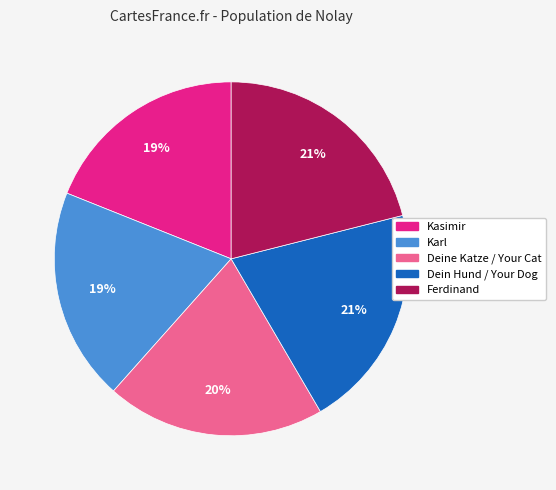

Do Kasimir and Deine Katze / Your Cat together represent more than half of the pie?

No